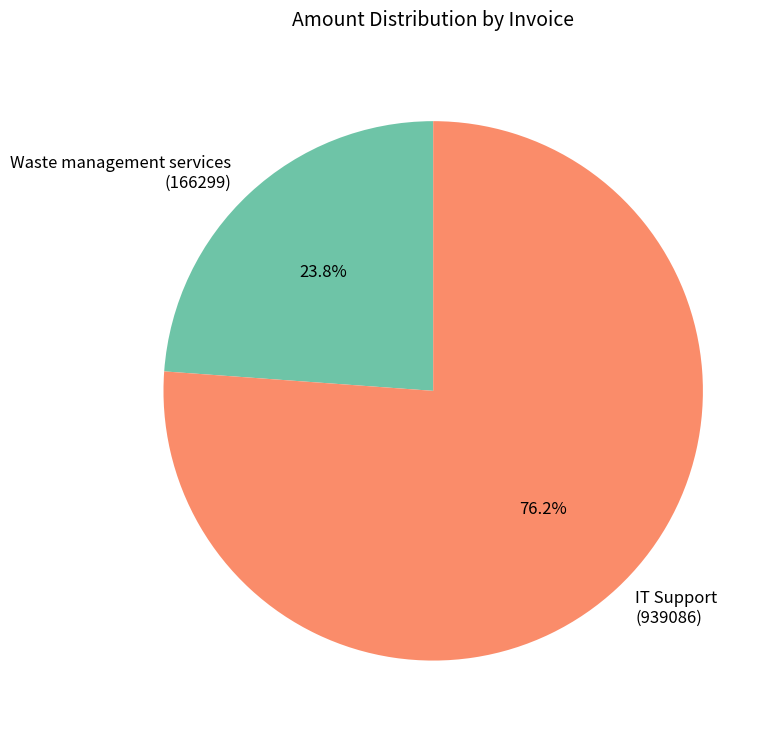

Is there a majority slice in this chart?

Yes